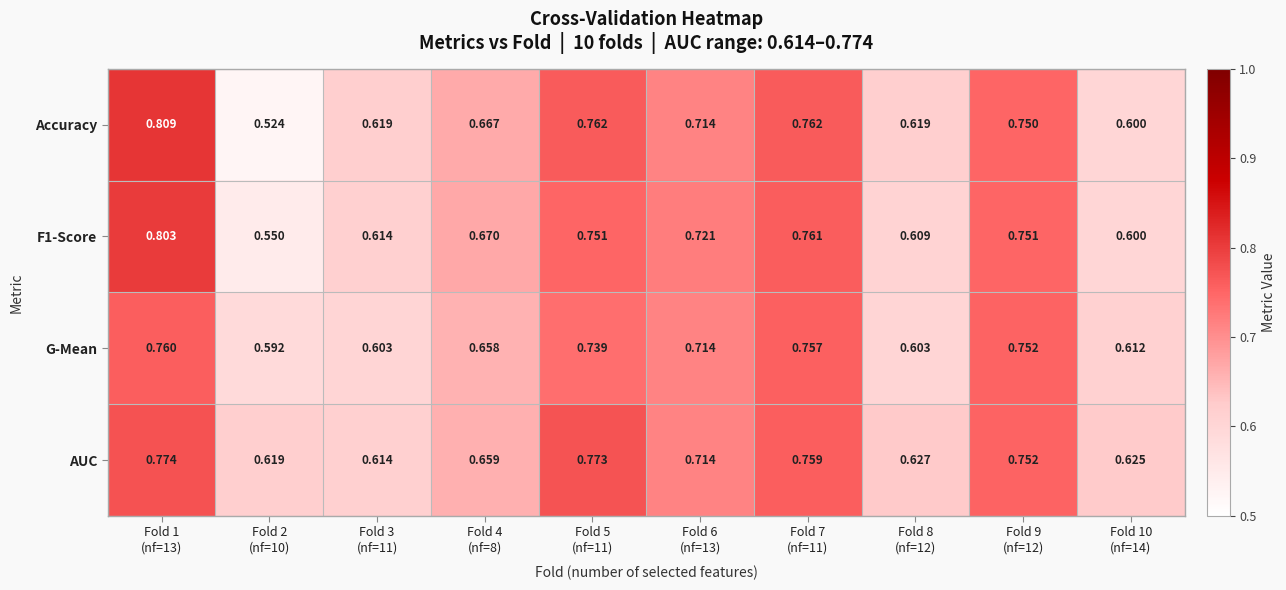

How many series are shown in this chart?

4